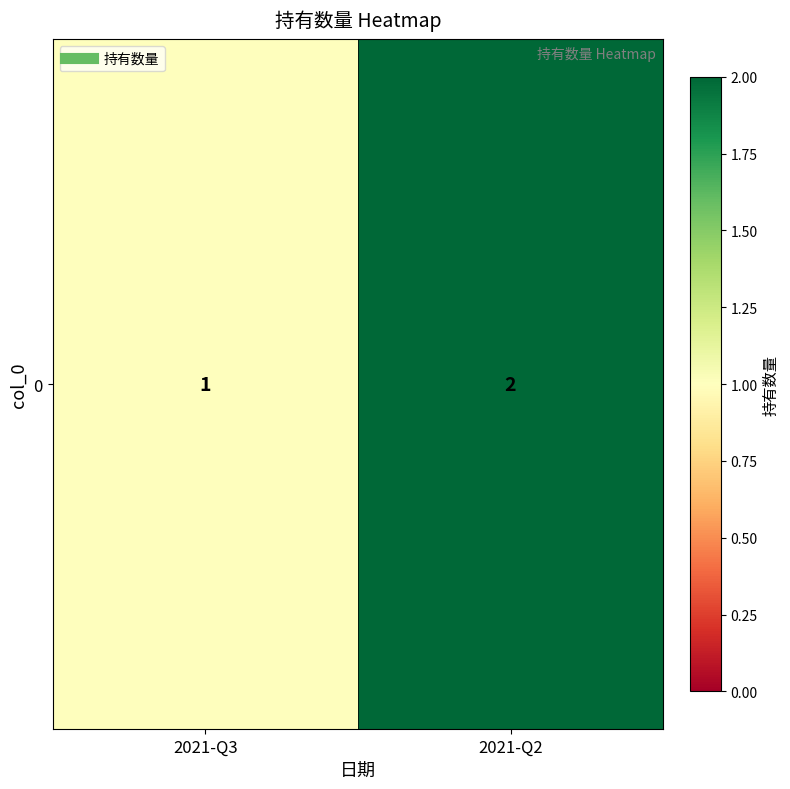

The value at 2021-Q3 is 1. True or false?

False